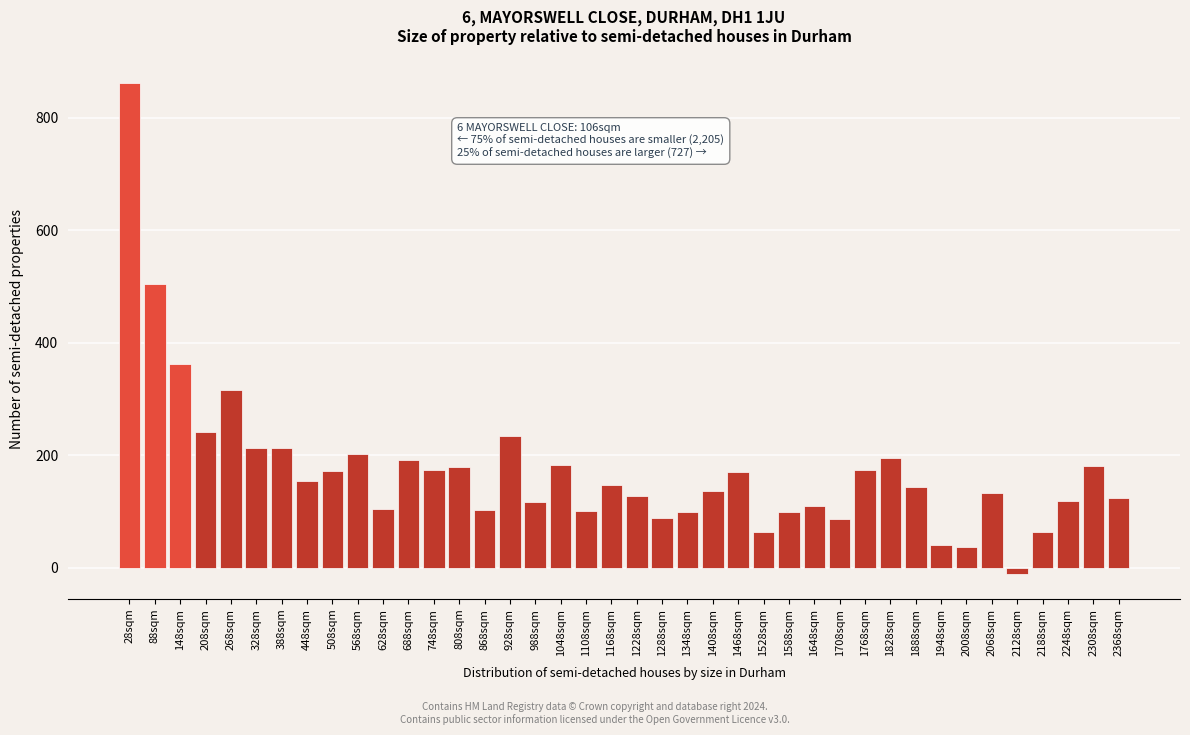

What is the average value?

173